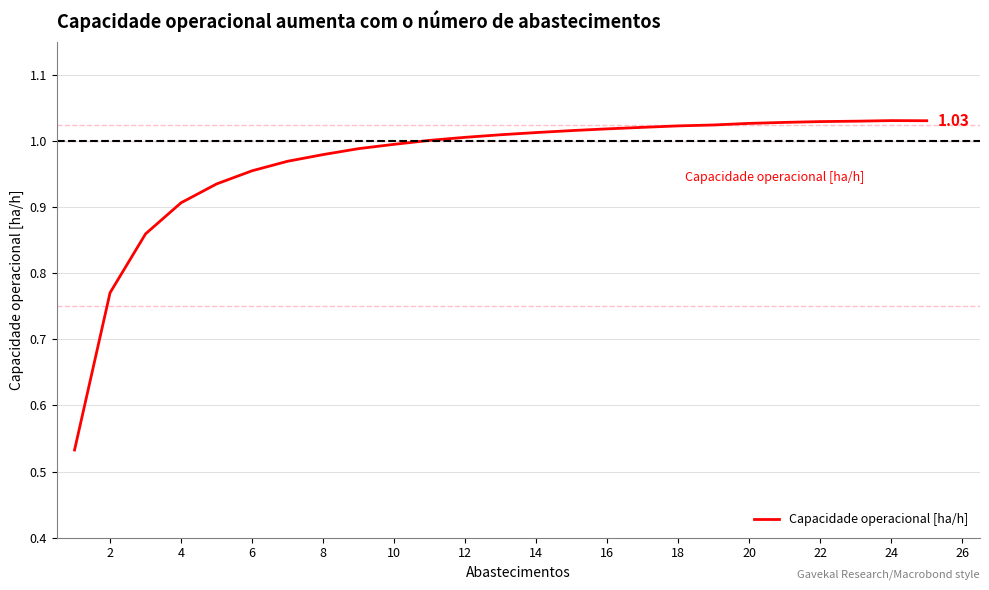

Which has a higher value, 8 or 20?

20